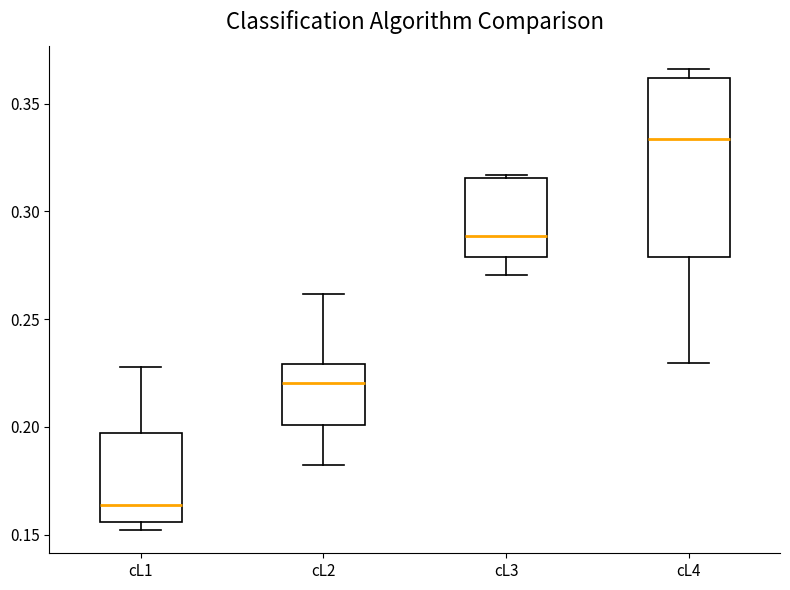

Reading left to right, read every box against the y-axis: the position of its median line, the range the box covers, and the ends of its whiskers. The values are not printed on the chart, so give them approximately, as read against the axis.

cL1: median 0.165, box 0.155 to 0.195, whiskers 0.150 to 0.230
cL2: median 0.220, box 0.200 to 0.230, whiskers 0.180 to 0.260
cL3: median 0.290, box 0.280 to 0.315, whiskers 0.270 to 0.315
cL4: median 0.335, box 0.280 to 0.360, whiskers 0.230 to 0.365